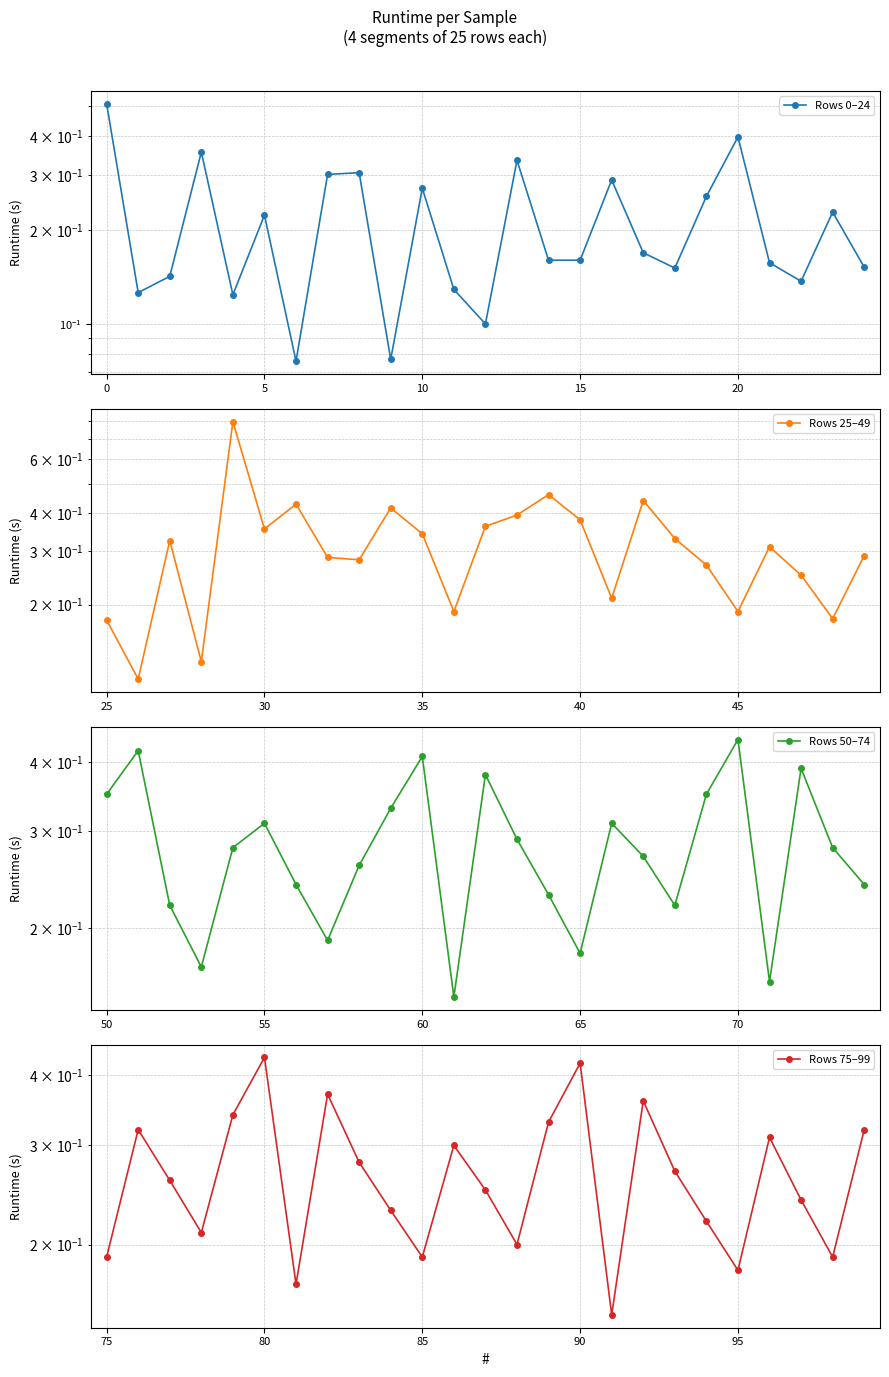

Reading left to right, list all the values displayed in this chart.

Rows 0–24: 0.5	0.1	0.1	0.4	0.1	0.2	0.1	0.3	0.3	0.1	0.3	0.1	0.1	0.3	0.2	0.2	0.3	0.2	0.2	0.3	0.4	0.2	0.1	0.2	0.2
Rows 25–49: 0.2	0.1	0.3	0.1	0.8	0.4	0.4	0.3	0.3	0.4	0.3	0.2	0.4	0.4	0.5	0.4	0.2	0.4	0.3	0.3	0.2	0.3	0.2	0.2	0.3
Rows 50–74: 0.3	0.4	0.2	0.2	0.3	0.3	0.2	0.2	0.3	0.3	0.4	0.1	0.4	0.3	0.2	0.2	0.3	0.3	0.2	0.3	0.4	0.2	0.4	0.3	0.2
Rows 75–99: 0.2	0.3	0.3	0.2	0.3	0.4	0.2	0.4	0.3	0.2	0.2	0.3	0.2	0.2	0.3	0.4	0.1	0.4	0.3	0.2	0.2	0.3	0.2	0.2	0.3